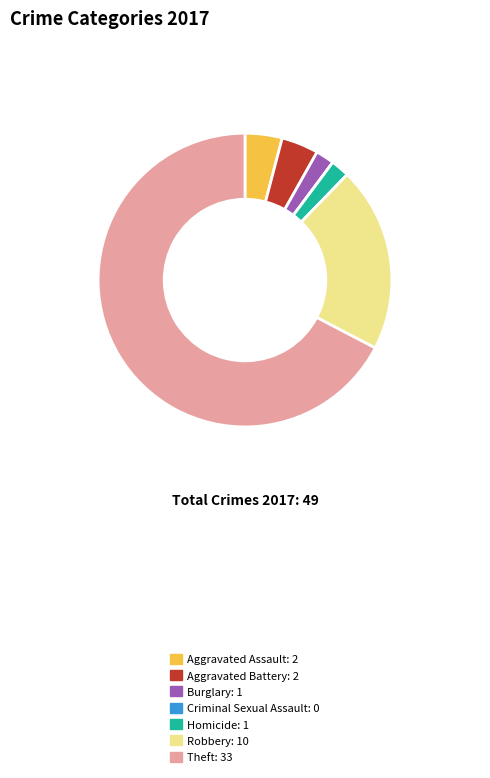

Approximately how many times larger is the value at Aggravated Assault compared to Aggravated Battery?

1.0